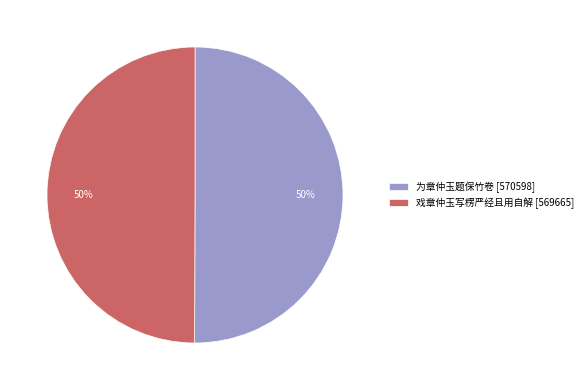

Approximately how many times larger is the value at 为章仲玉题保竹卷 [570598] compared to 戏章仲玉写楞严经且用自解 [569665]?

1.0